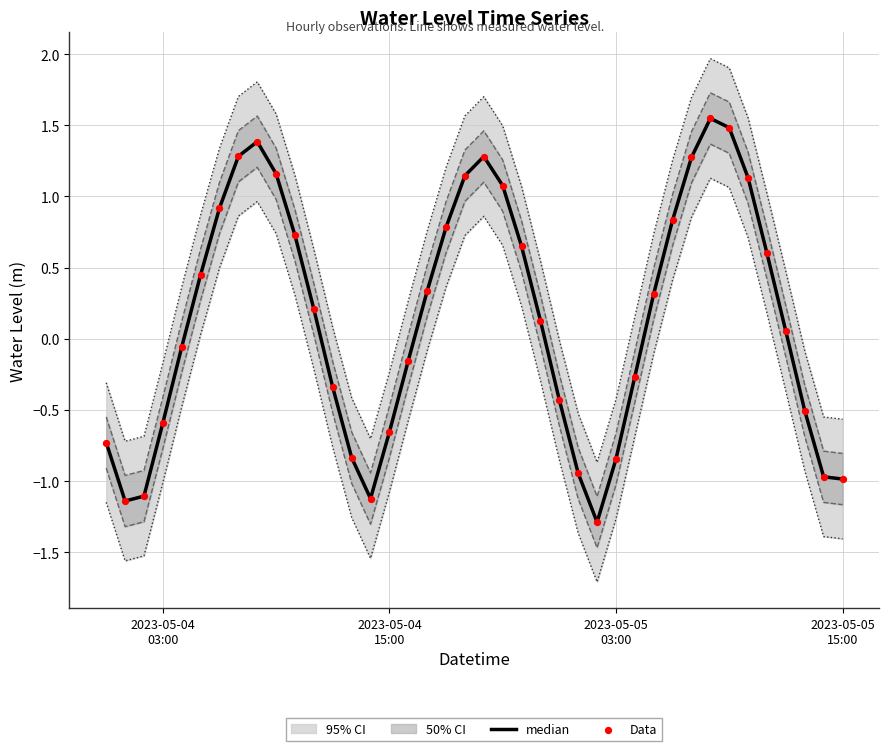

Which series contains the highest Y value?

95% CI upper